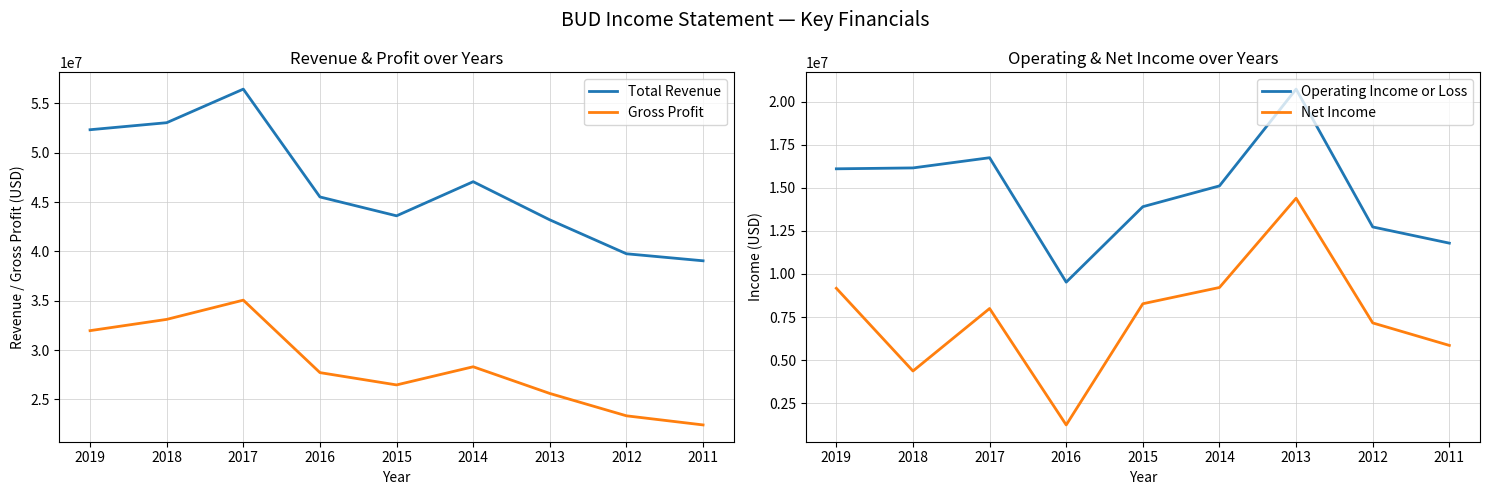

Which series changed the most between 2013 and 2012?

Operating Income or Loss